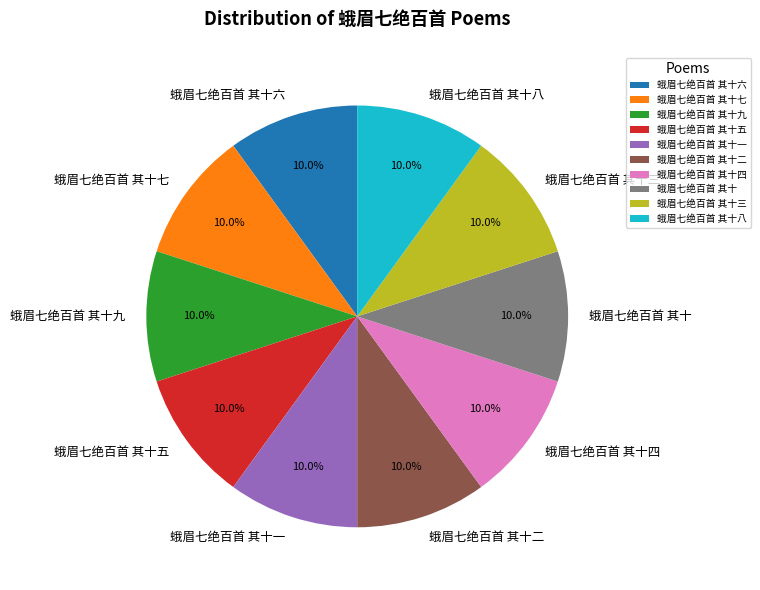

True or false: 蛾眉七绝百首 其十五 accounts for 10% of the total.

True